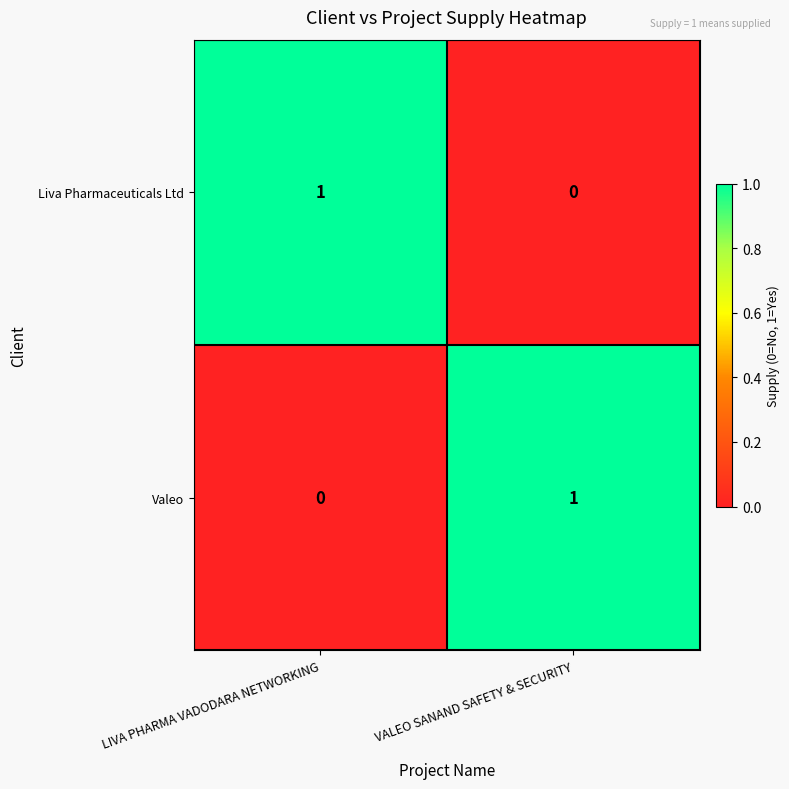

Reading left to right, extract all data points from this chart.

Liva Pharmaceuticals Ltd: 1	0
Valeo: 0	1